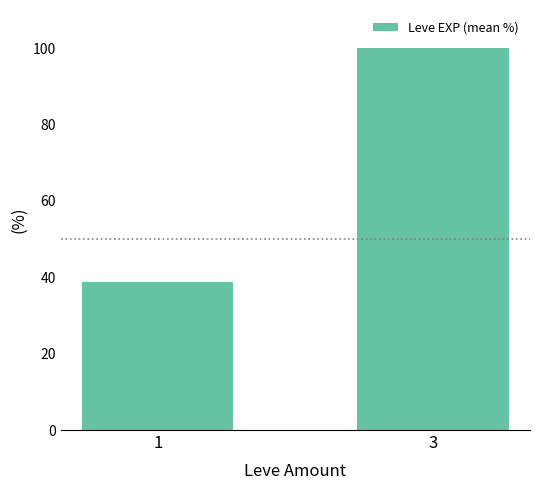

Approximately how many times larger is the value at 3 compared to 1?

2.6